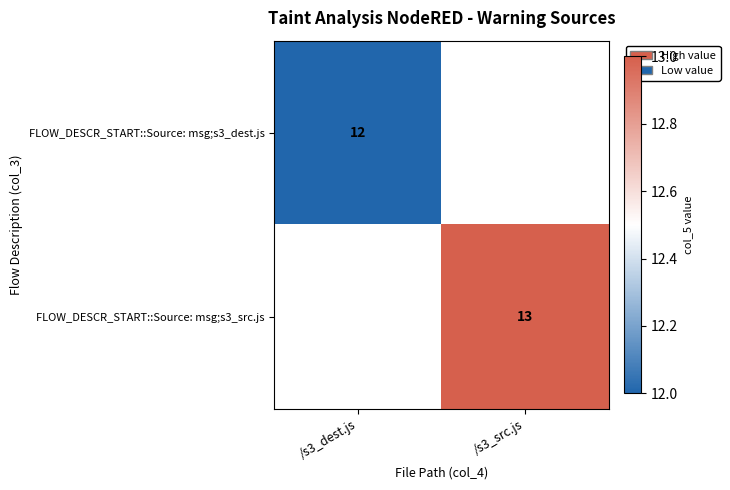

Is it true that FLOW_DESCR_START::Source: msg;s3_dest.js equals 4 at /s3_dest.js?

False